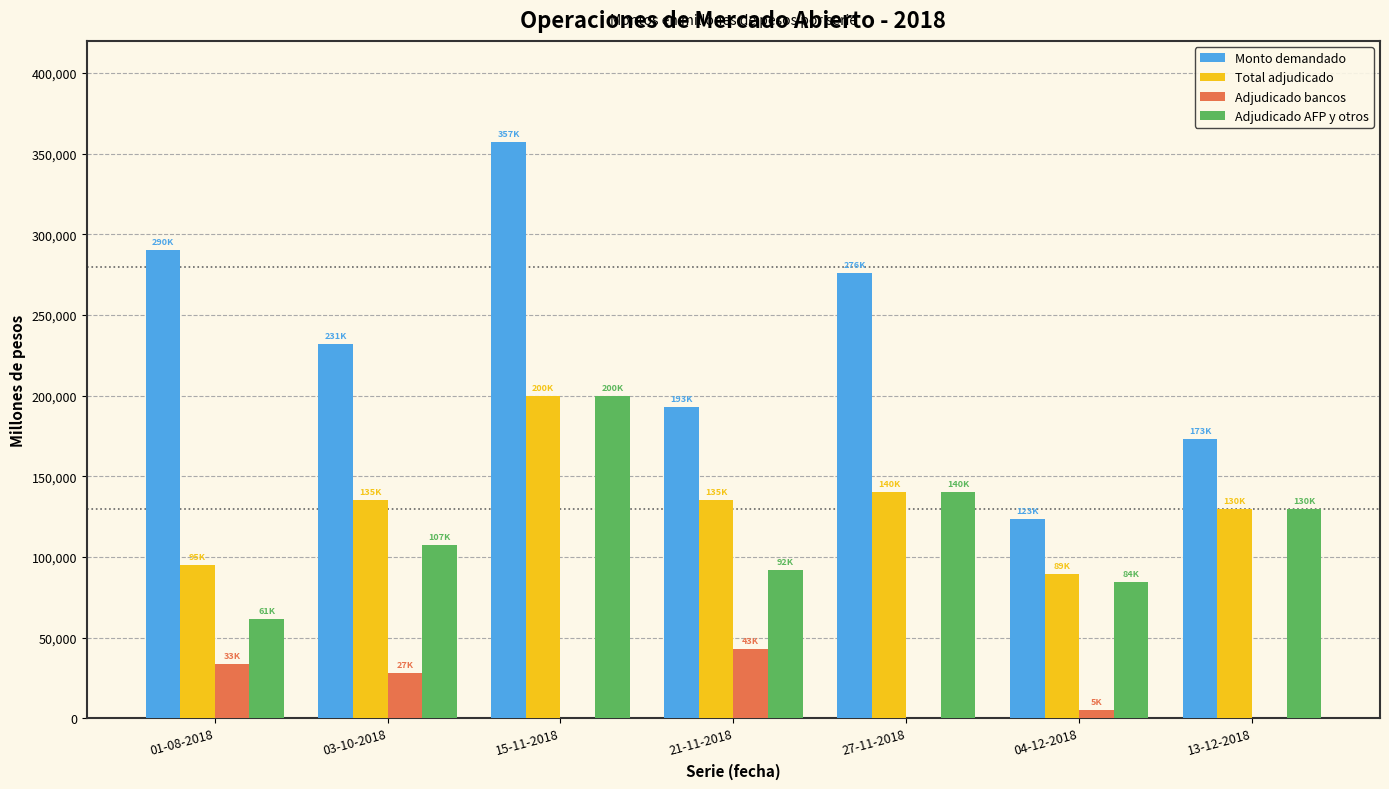

What is the sum of the Monto demandado values at 13-12-2018 and 27-11-2018?

449400